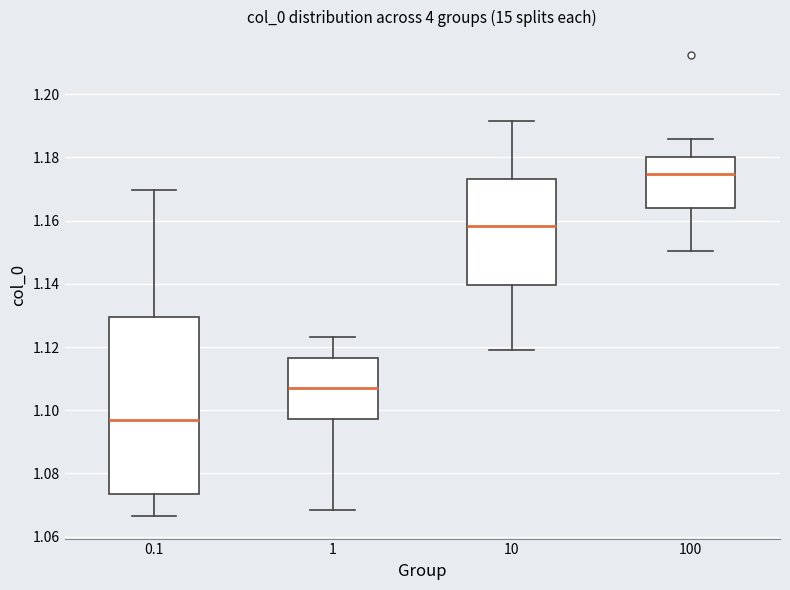

Which box's median line is the highest?

100